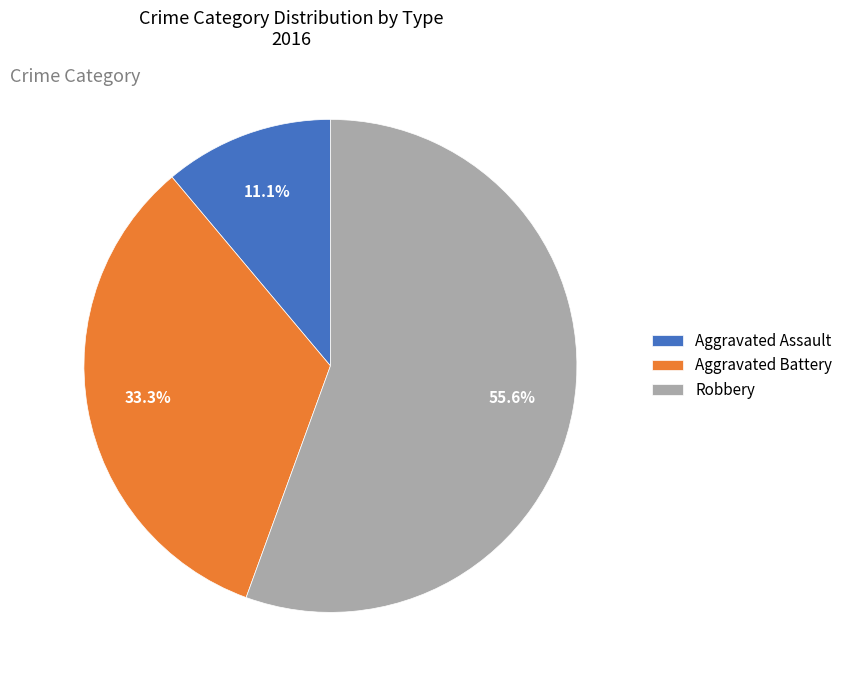

Between Robbery and Aggravated Battery, which is larger?

Robbery